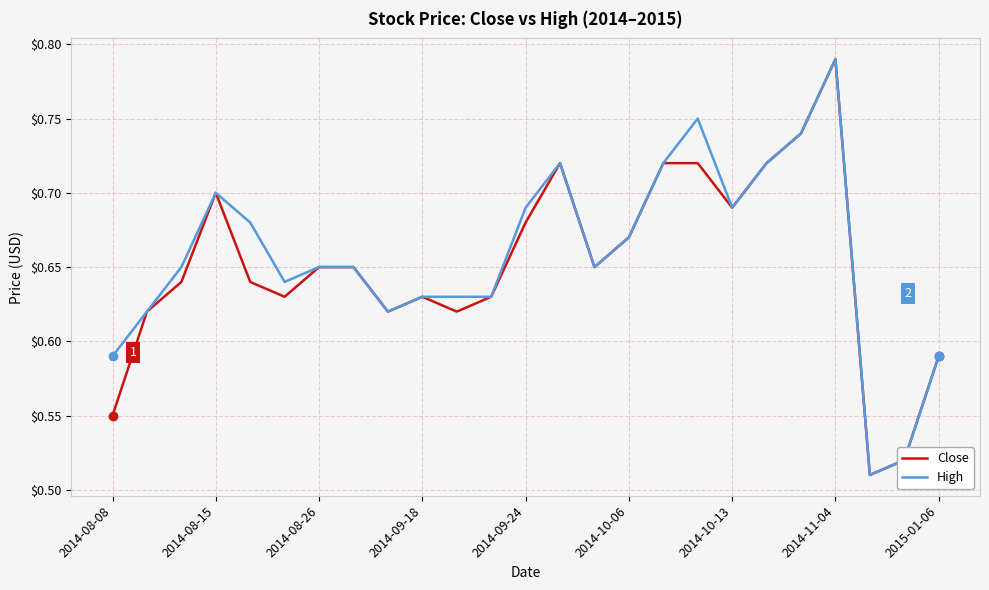

The value of Close at 2014-08-08 is 0.1. True or false?

False